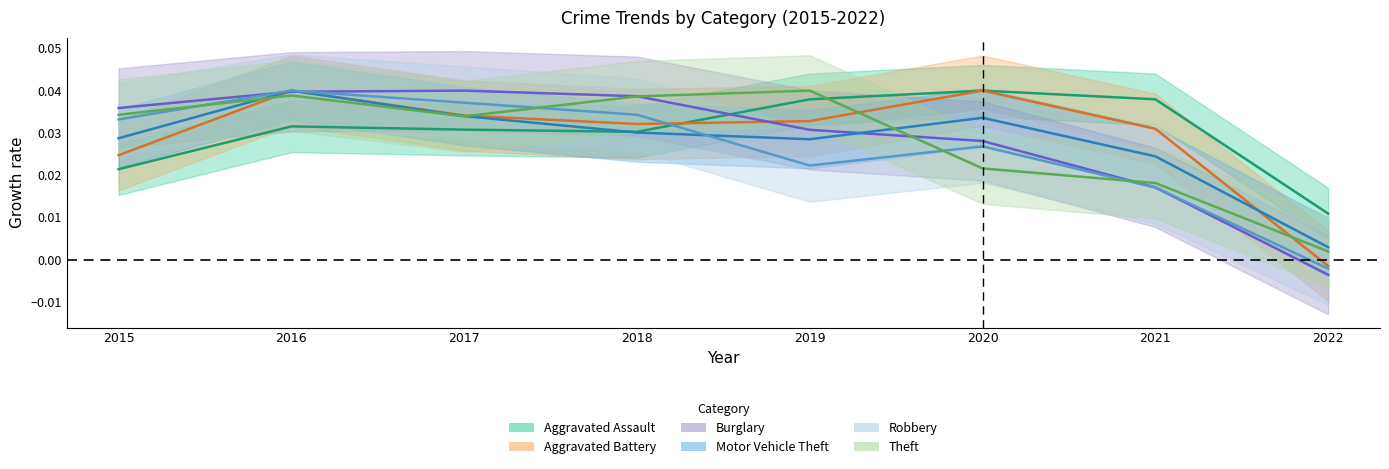

Between 2016 and 2018, which series saw the biggest shift?

Motor Vehicle Theft